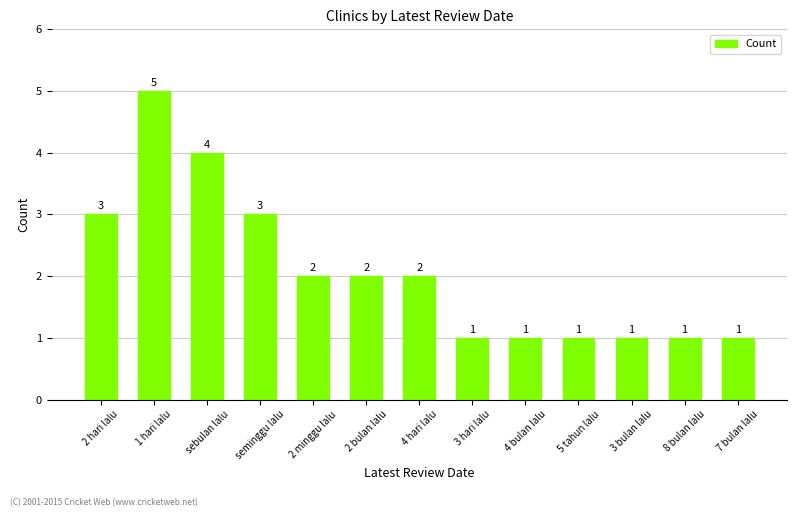

Reading left to right, what are all the values shown in this chart?

3	5	4	3	2	2	2	1	1	1	1	1	1